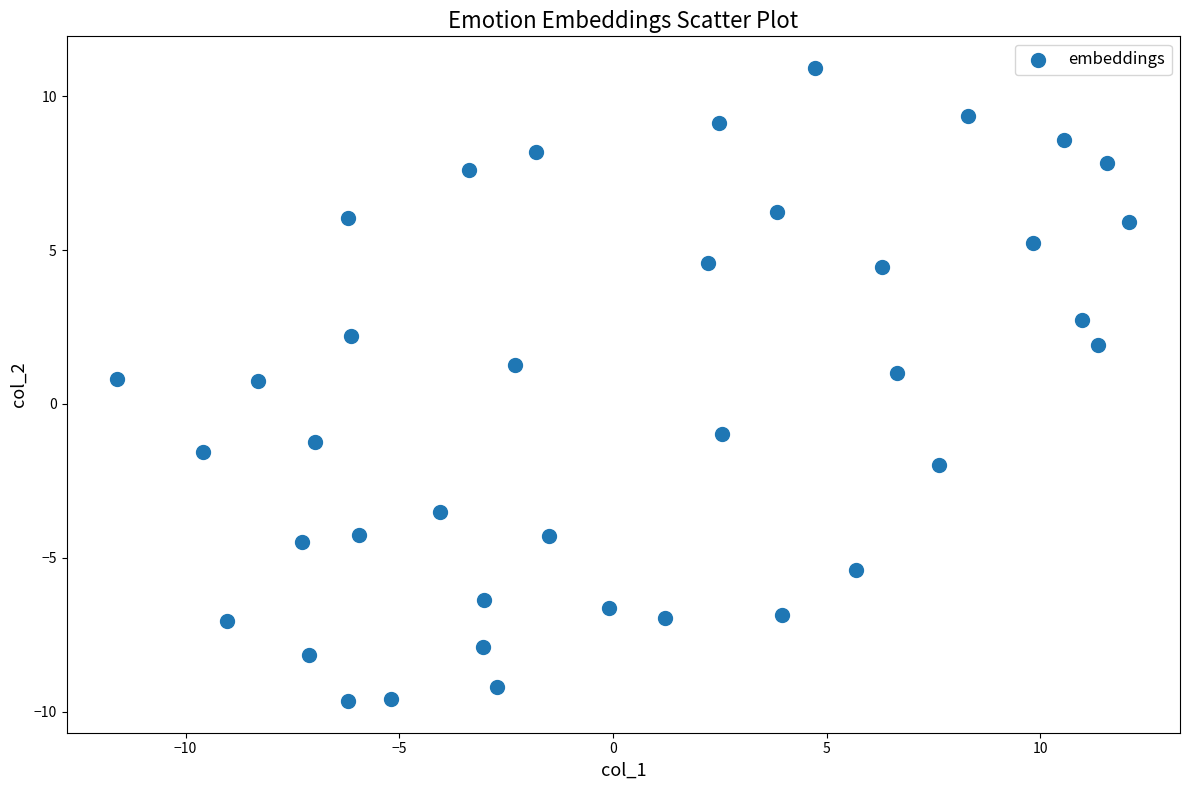

What is the range of Y values (max minus min)?

20.6